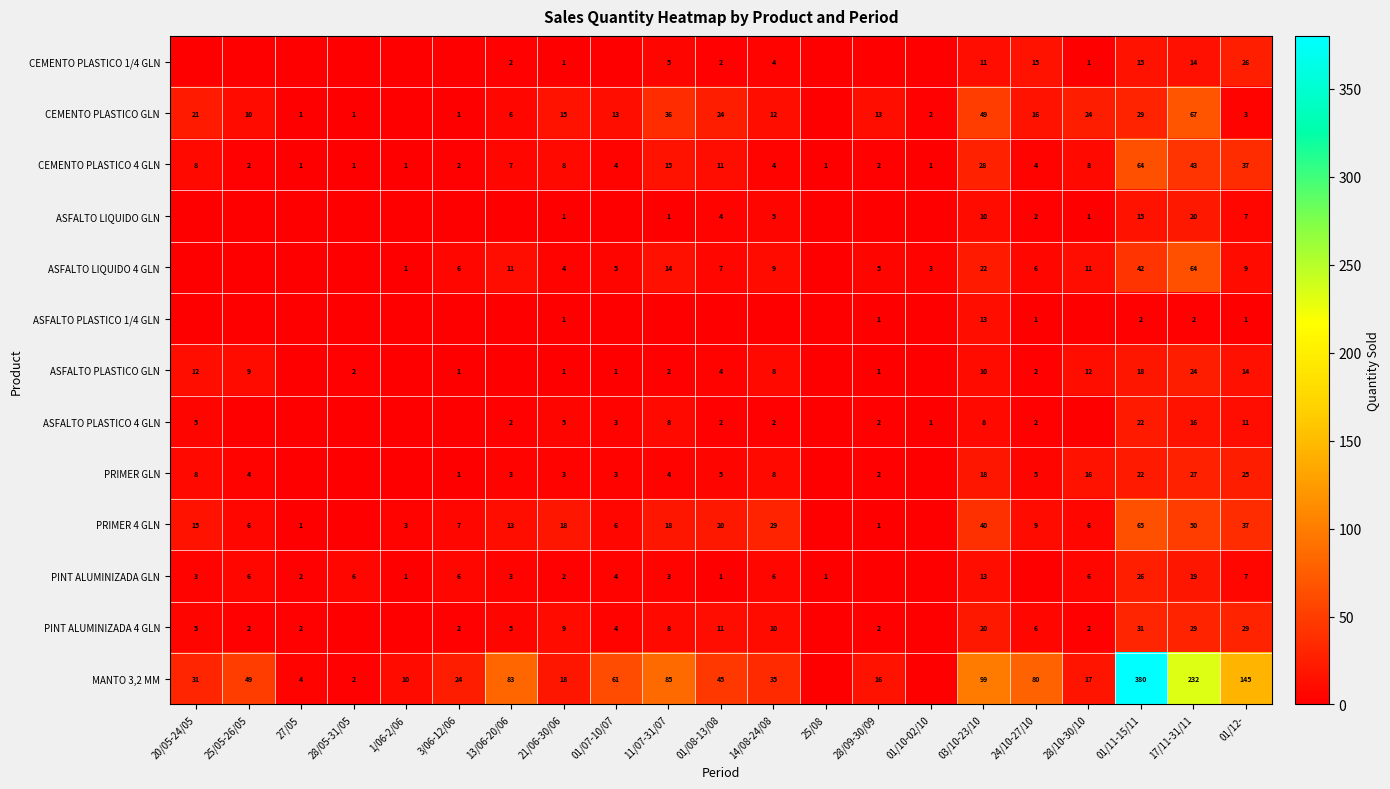

What is the sum of the MANTO 3,2 MM values at 27/05 and 13/06-20/06?

87